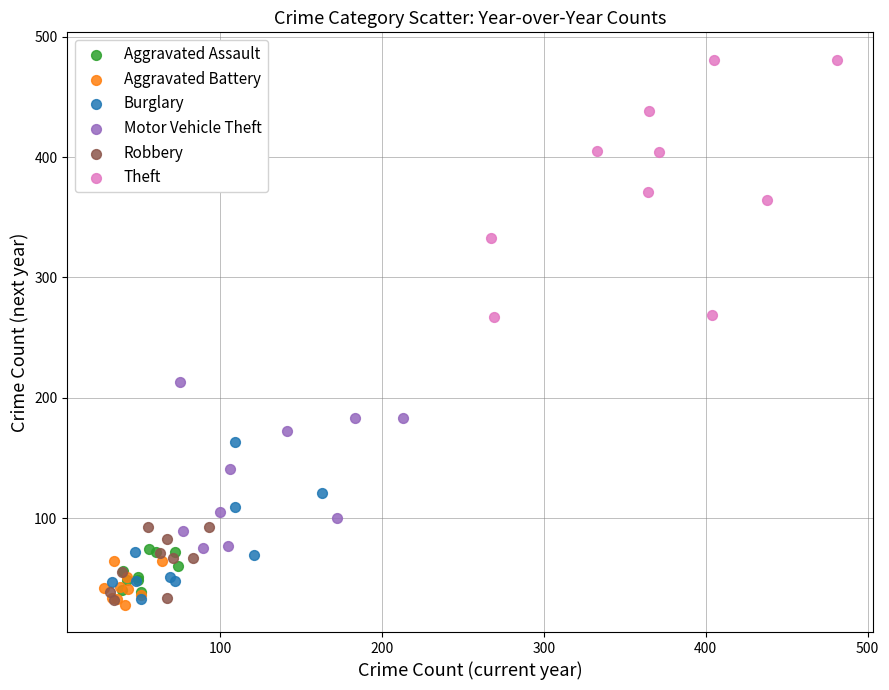

Which series reaches the maximum Y coordinate?

Theft